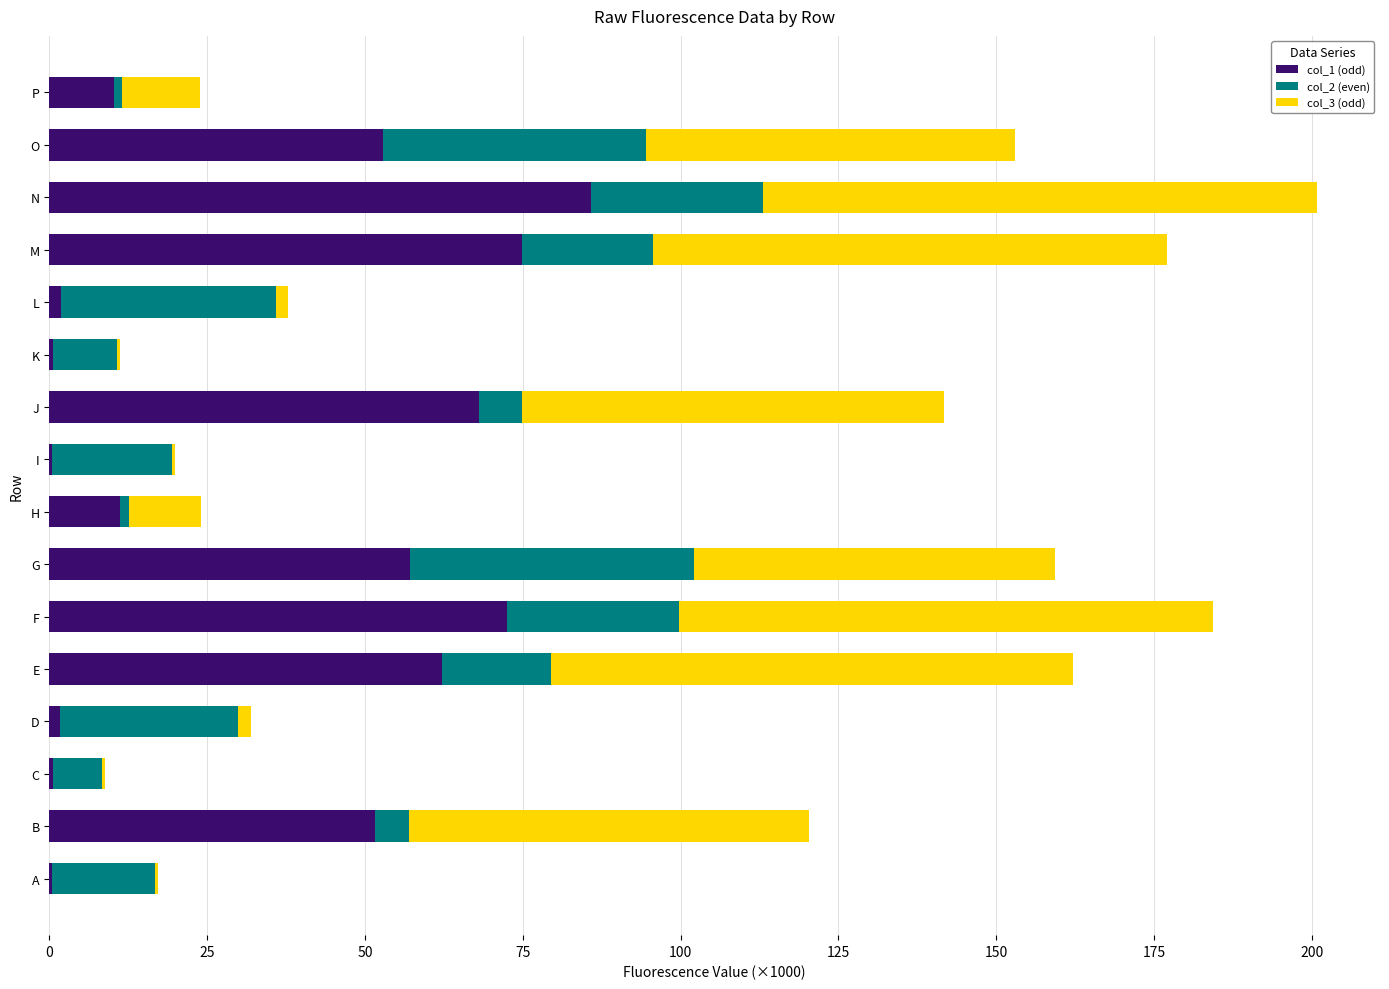

What is the sum of all col_1 (odd) values?

552.1